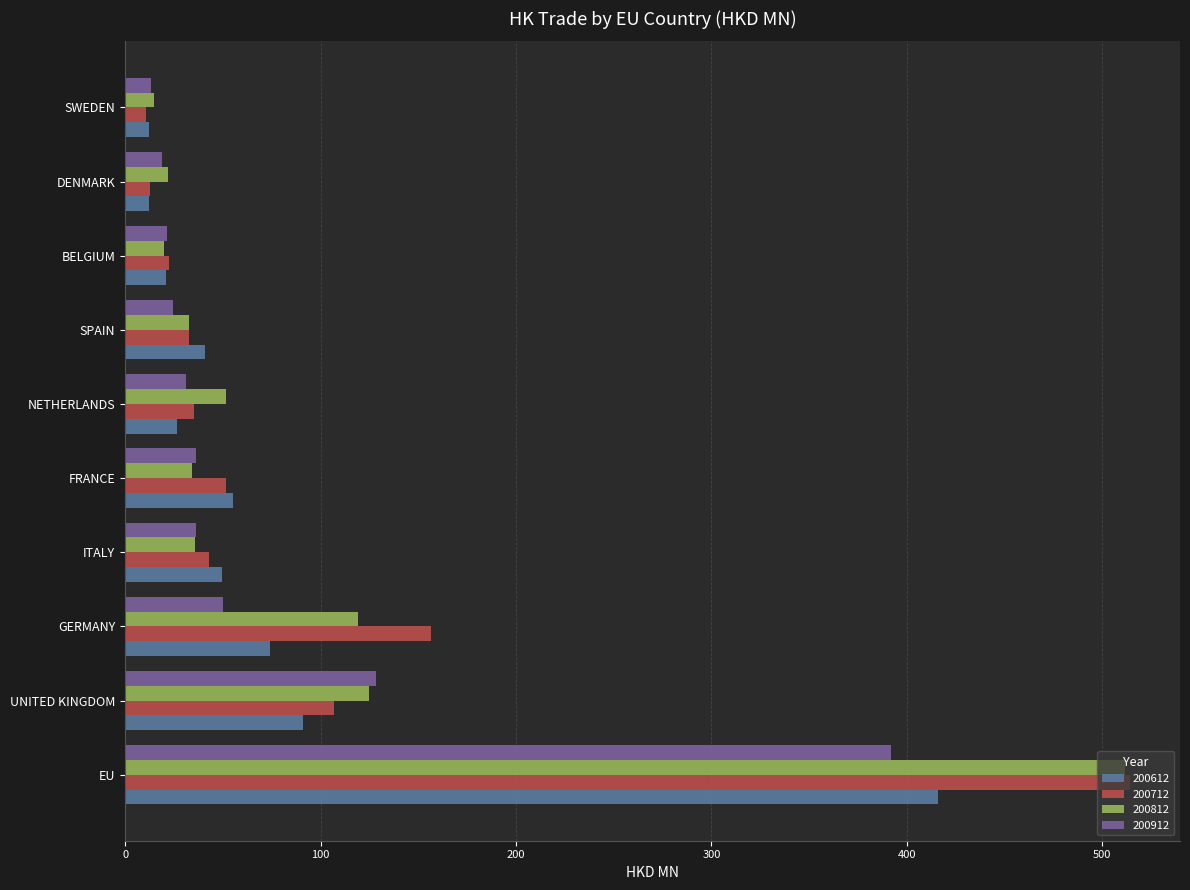

What is the total value across all series at UNITED KINGDOM?

451.5